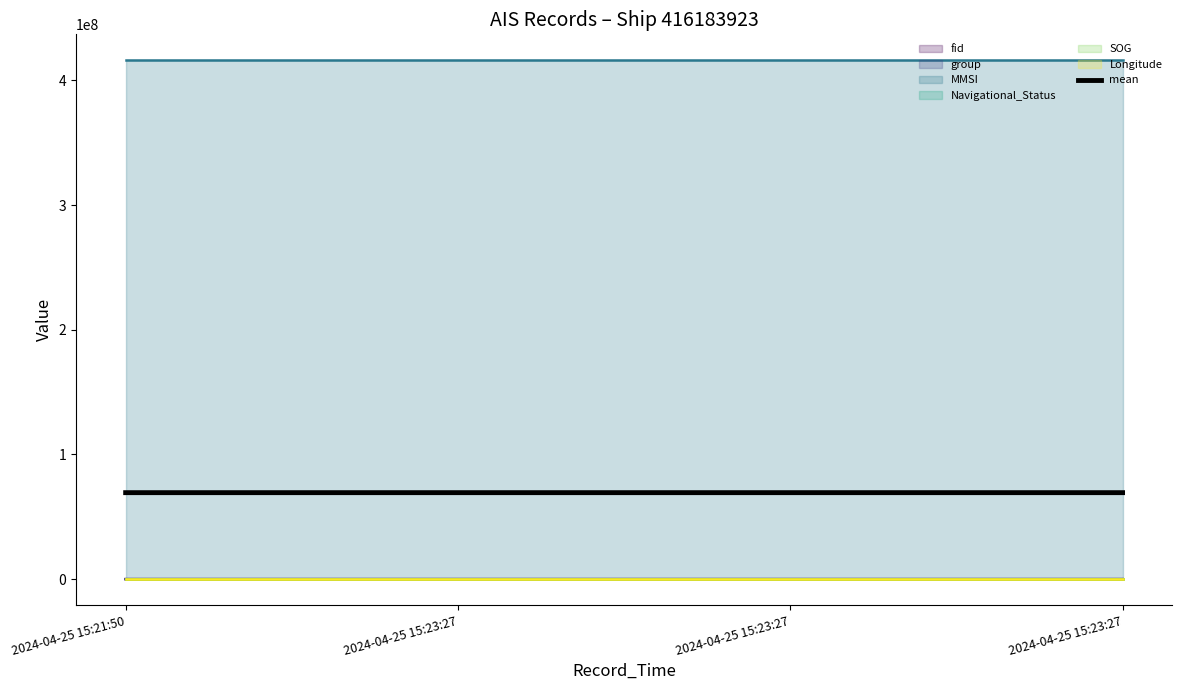

What are all the series names shown in the legend?

fid, group, MMSI, Navigational_Status, SOG, Longitude